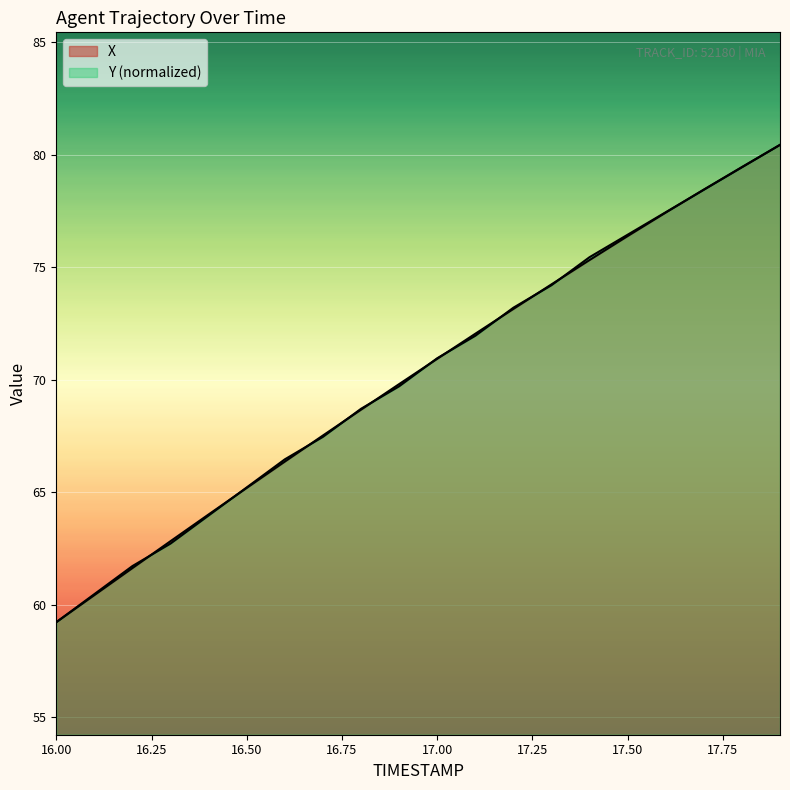

At 16.9, list the series in order from largest to smallest.

X, Y